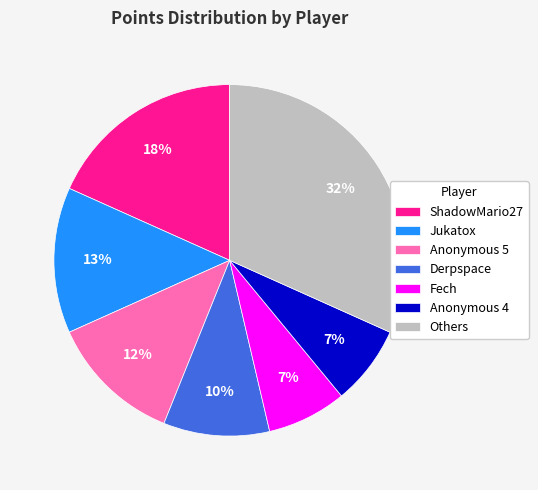

Is there a majority slice in this chart?

No